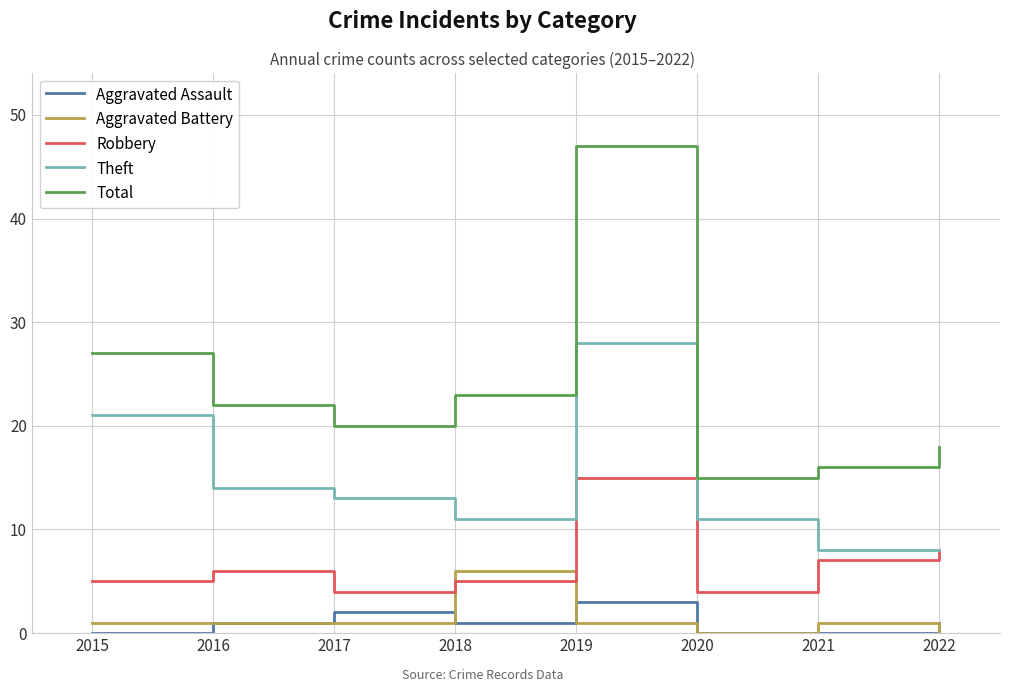

Rank the series by their maximum value, from lowest to highest.

Aggravated Assault, Aggravated Battery, Robbery, Theft, Total